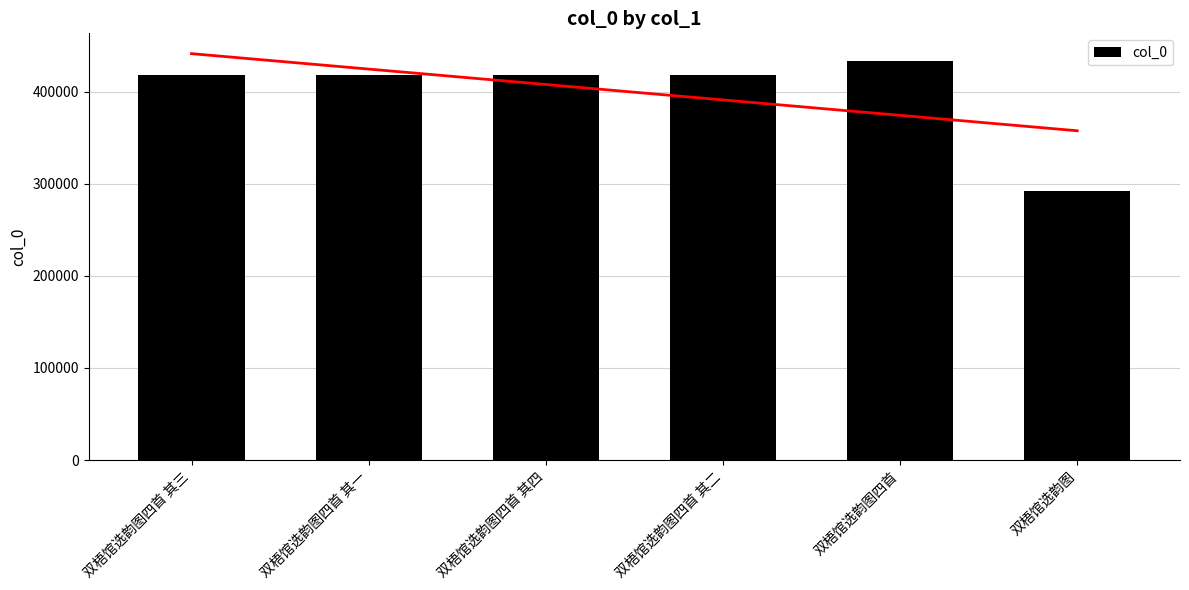

What is the smallest value displayed?

291767